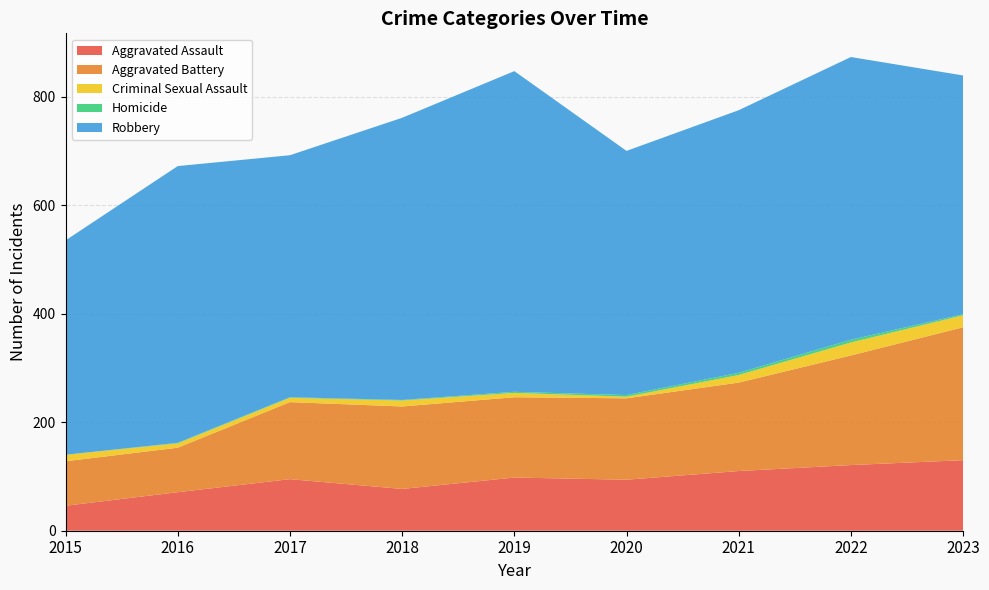

Reading left to right, what are all the values shown in this chart?

Aggravated Assault: 2015=46	2016=71	2017=95	2018=77	2019=98	2020=94	2021=110	2022=121	2023=130
Aggravated Battery: 2015=82	2016=82	2017=142	2018=152	2019=148	2020=150	2021=163	2022=202	2023=245
Criminal Sexual Assault: 2015=12	2016=8	2017=8	2018=11	2019=8	2020=3	2021=14	2022=24	2023=22
Homicide: 2015=0	2016=1	2017=1	2018=1	2019=2	2020=3	2021=4	2022=5	2023=2
Robbery: 2015=395	2016=510	2017=446	2018=520	2019=591	2020=450	2021=484	2022=521	2023=440